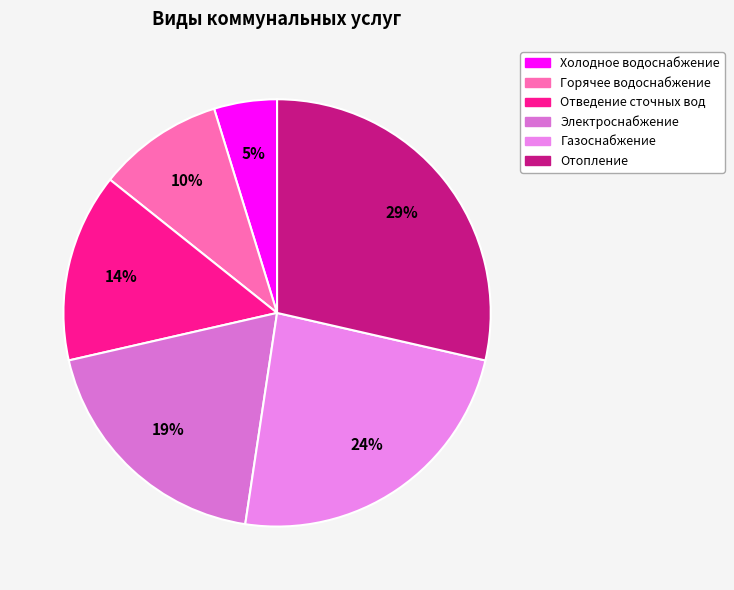

To the nearest percent, what is the difference between the largest and smallest slice percentages?

24%